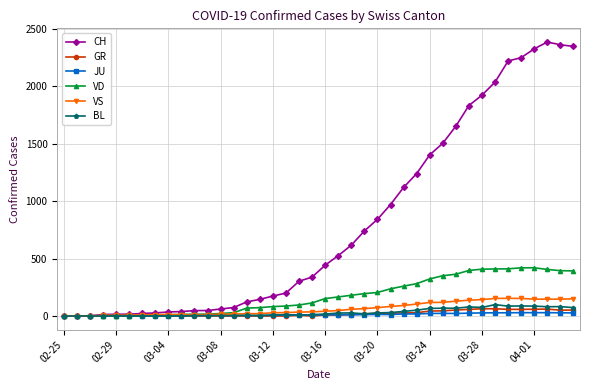

Which series has the widest spread of values?

CH